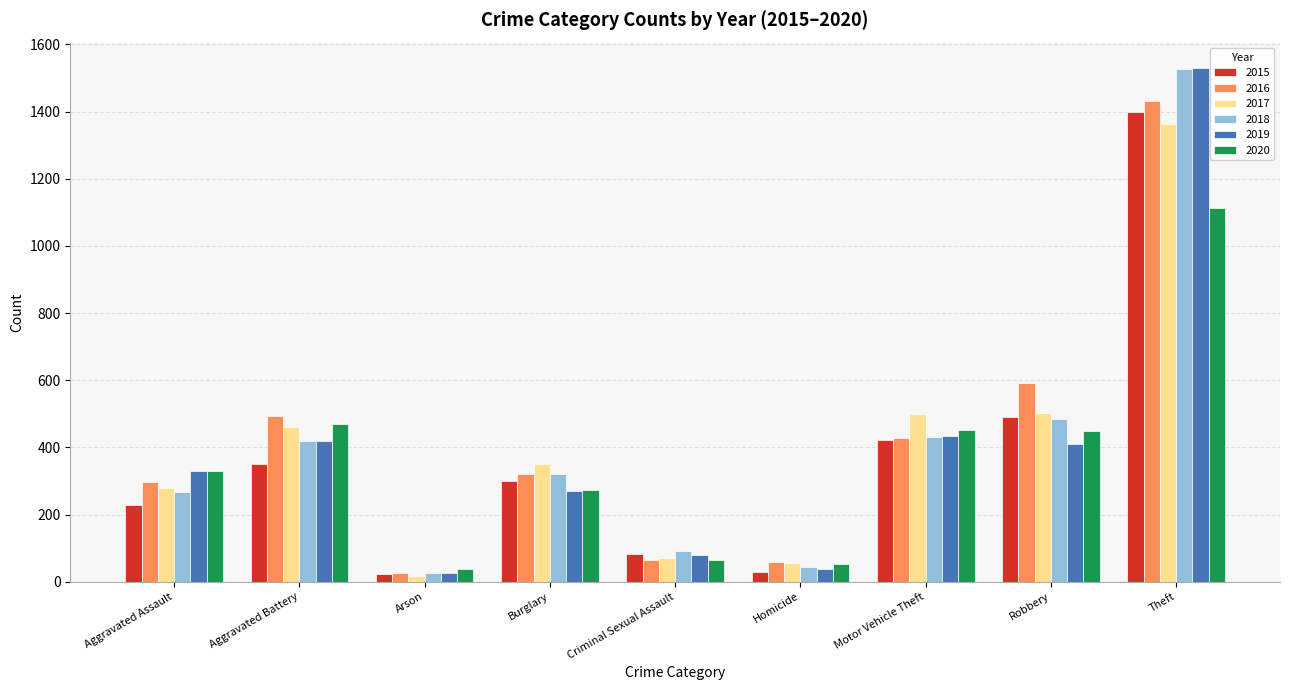

At which label is 2016 closest to 729?

Robbery